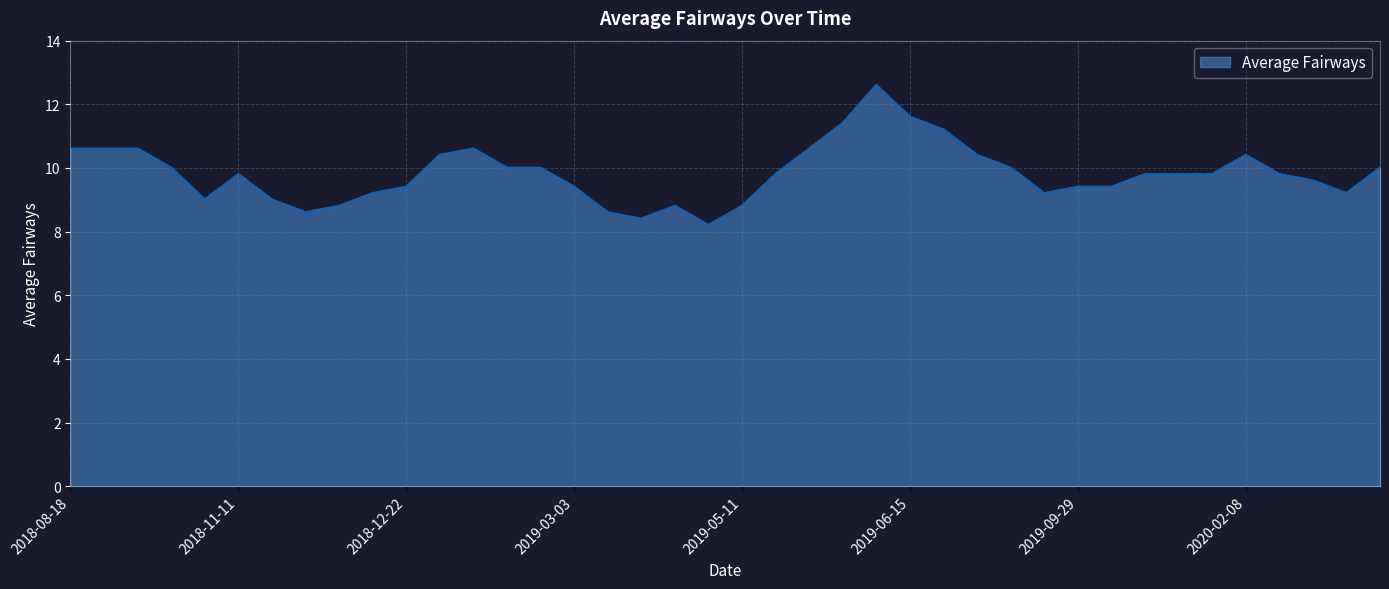

How many lines are shown in the chart?

1